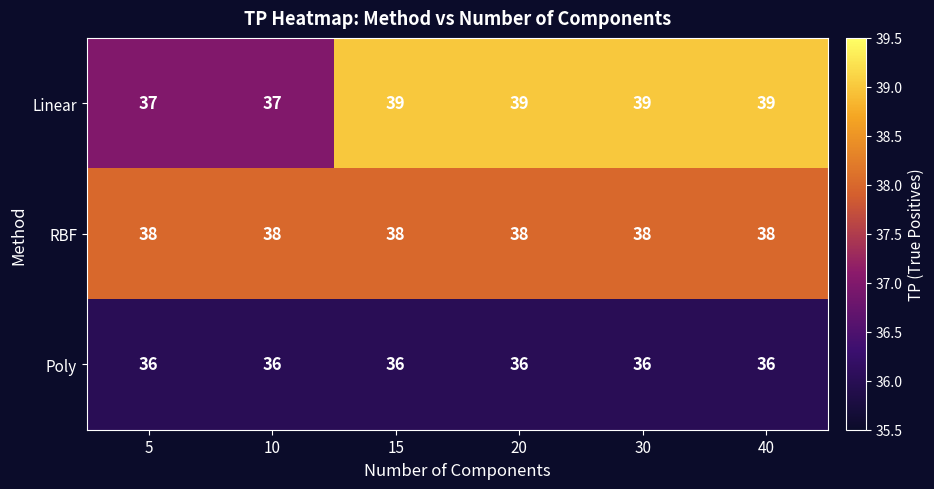

What is the smallest value displayed?

36